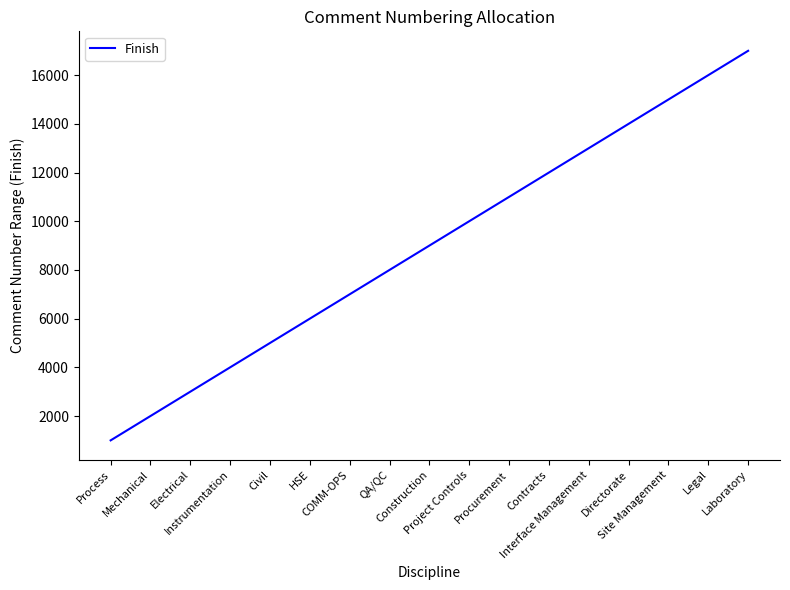

True or false: there are more than 2 points higher than both neighbors.

False